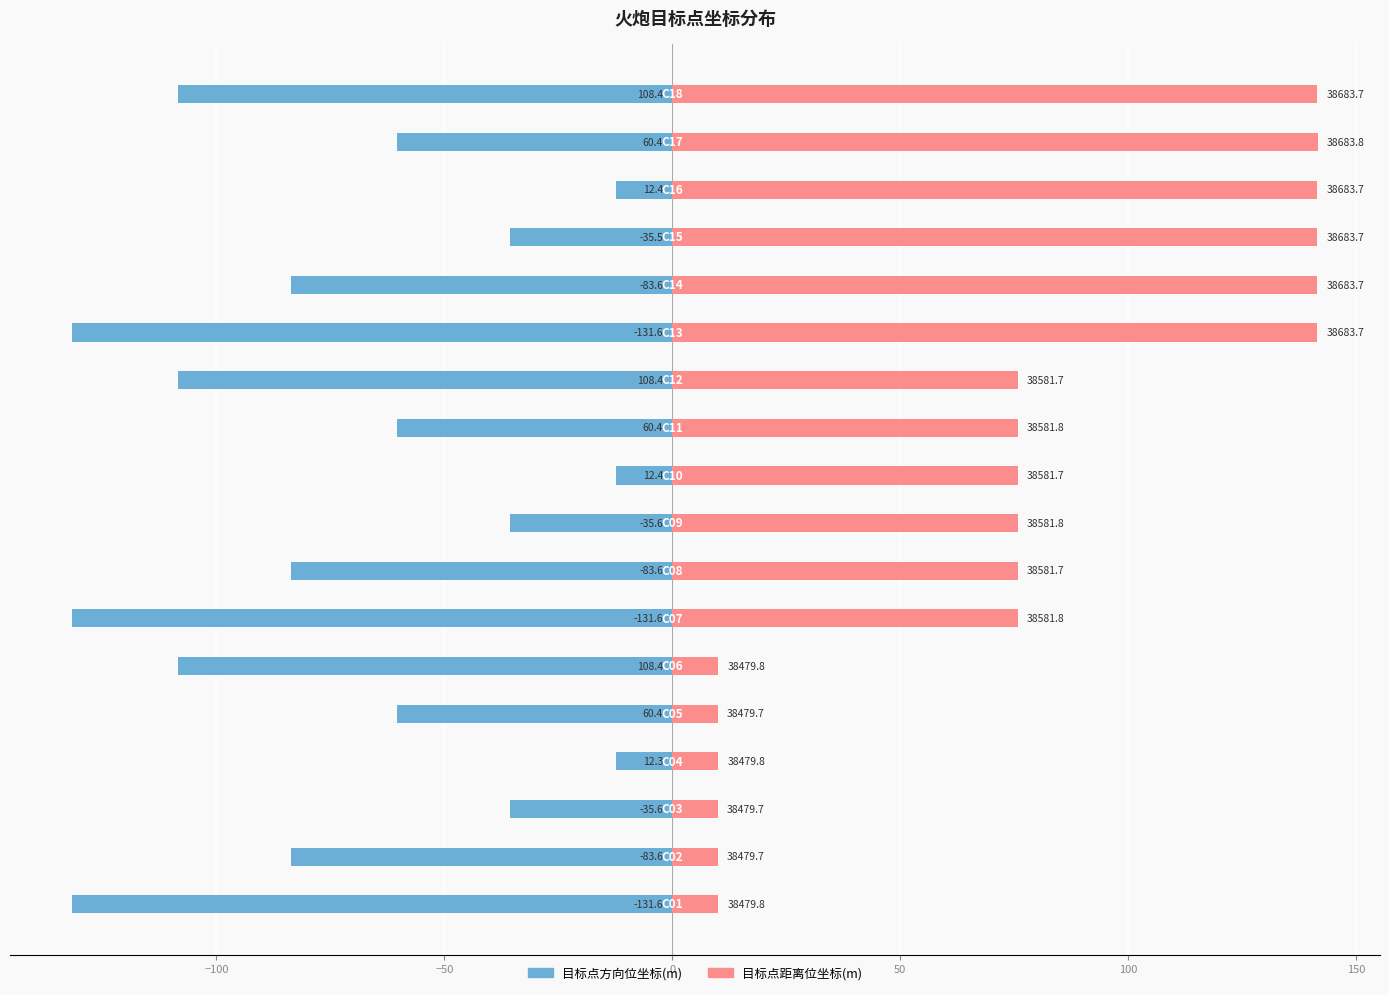

At −50, list the series in order from smallest to largest.

目标点方向位坐标(m), 目标点距离位坐标(m)